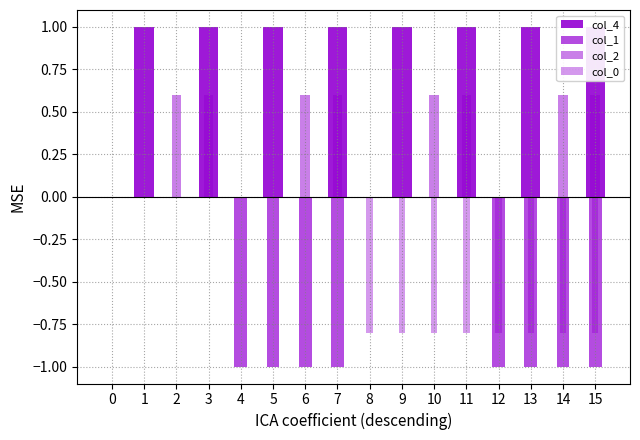

Which category has the highest value across all series?

1